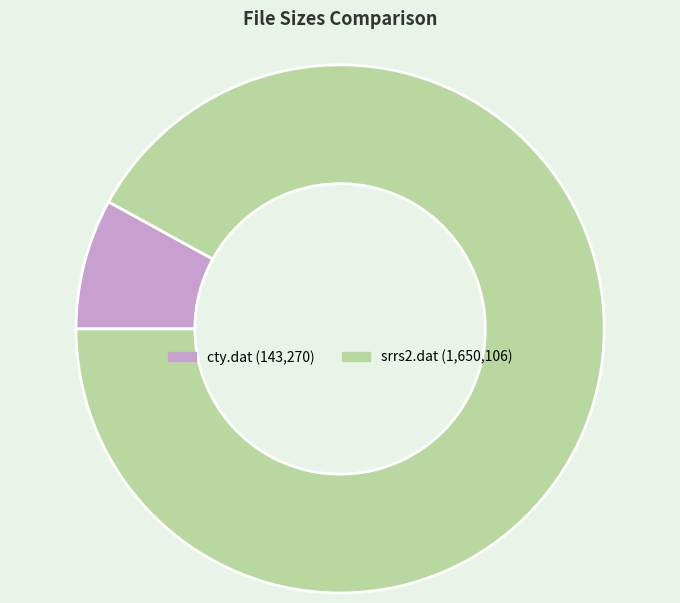

The cty.dat slice represents 1% of the pie. True or false?

False